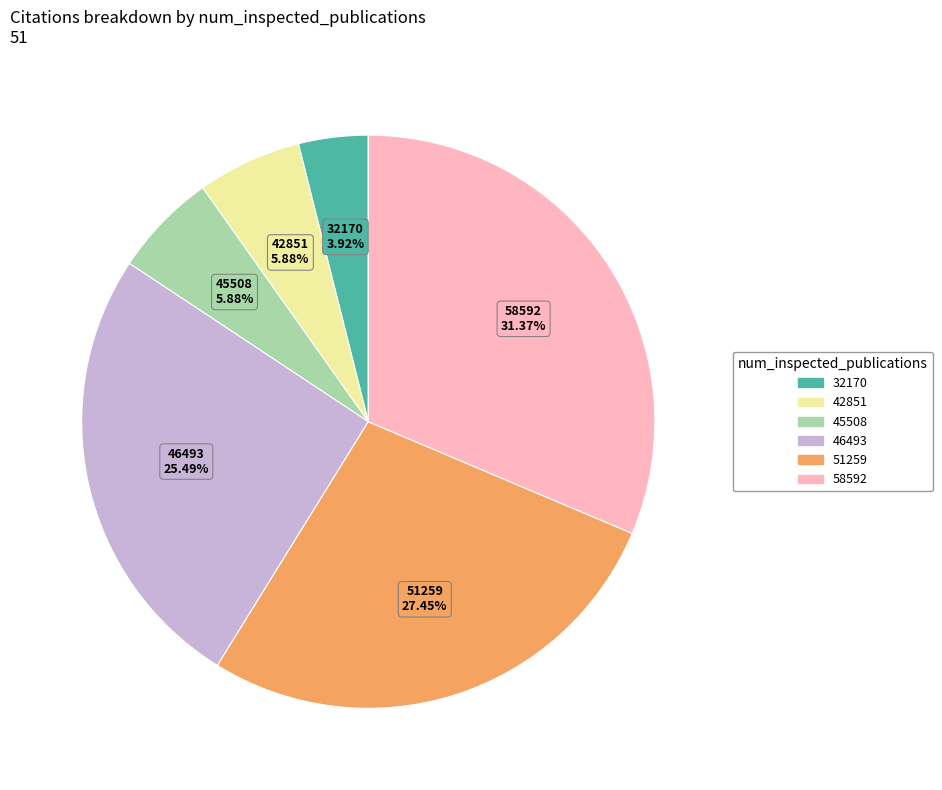

Do 32170 and 42851 together represent more than half of the pie?

No